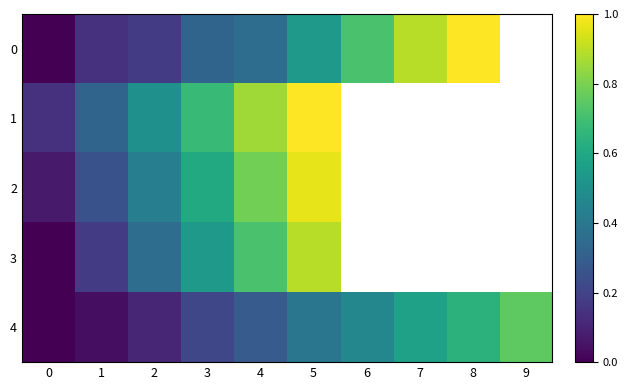

What is the spread (max minus min) of values at 3?

0.5